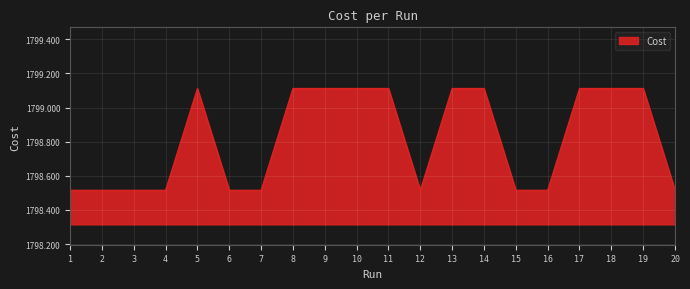

How many lines are shown in the chart?

1